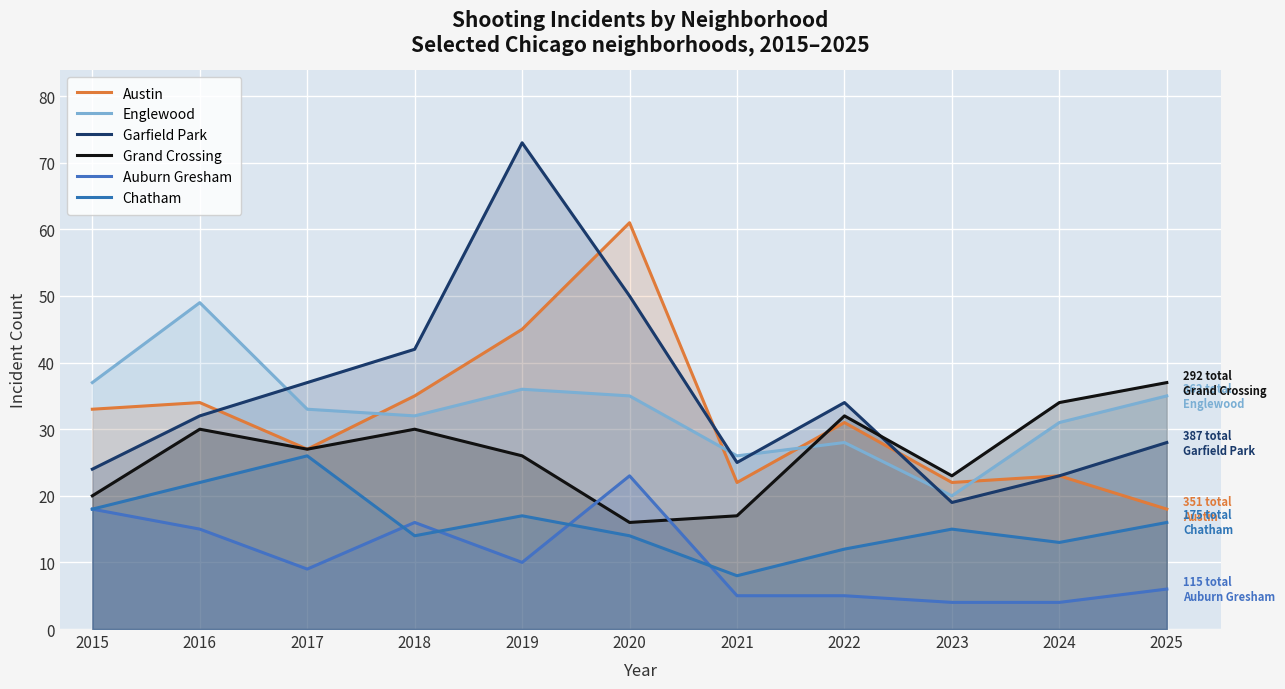

At how many categories does at least one series exceed 5?

11